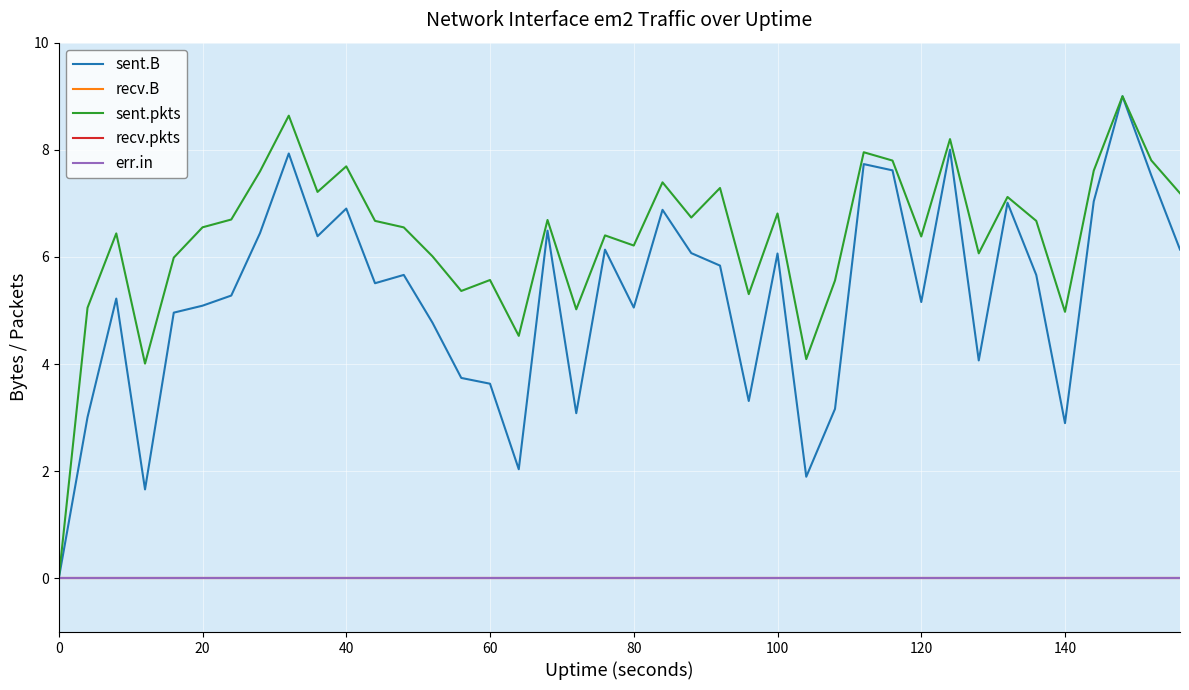

True or false: recv.pkts and sent.B intersect in this chart.

False